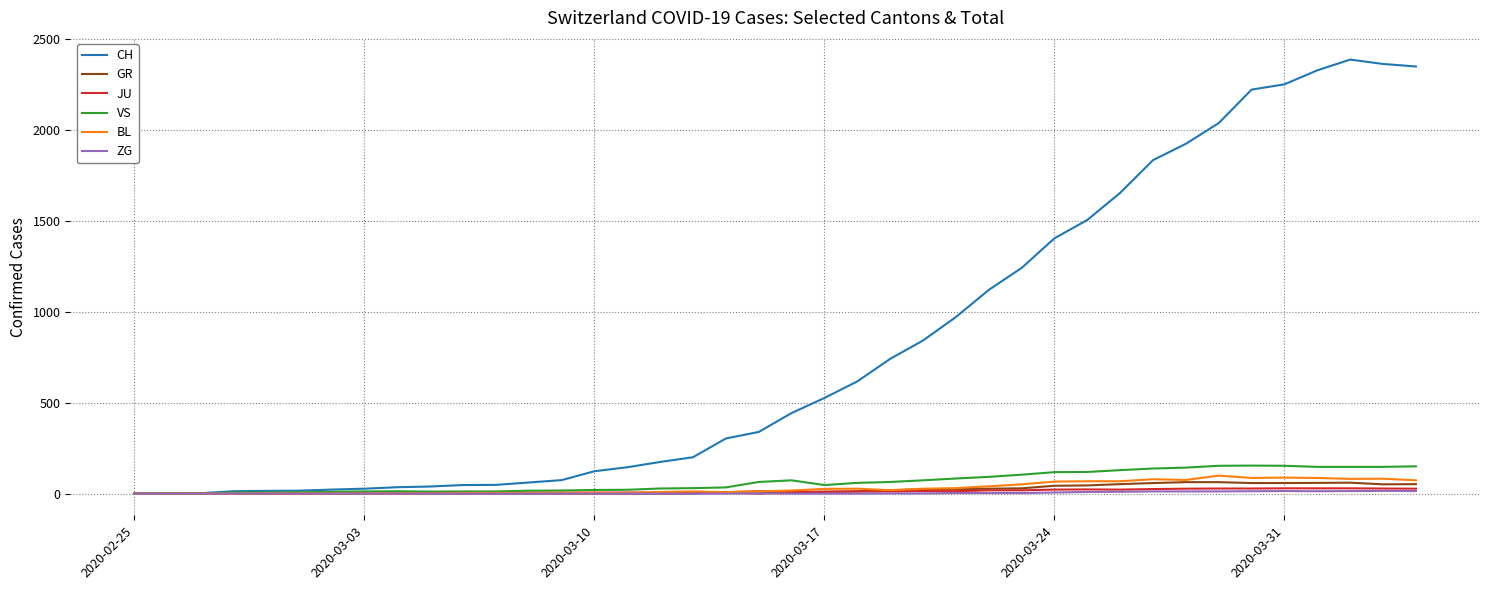

Which series has the largest range (max minus min)?

CH